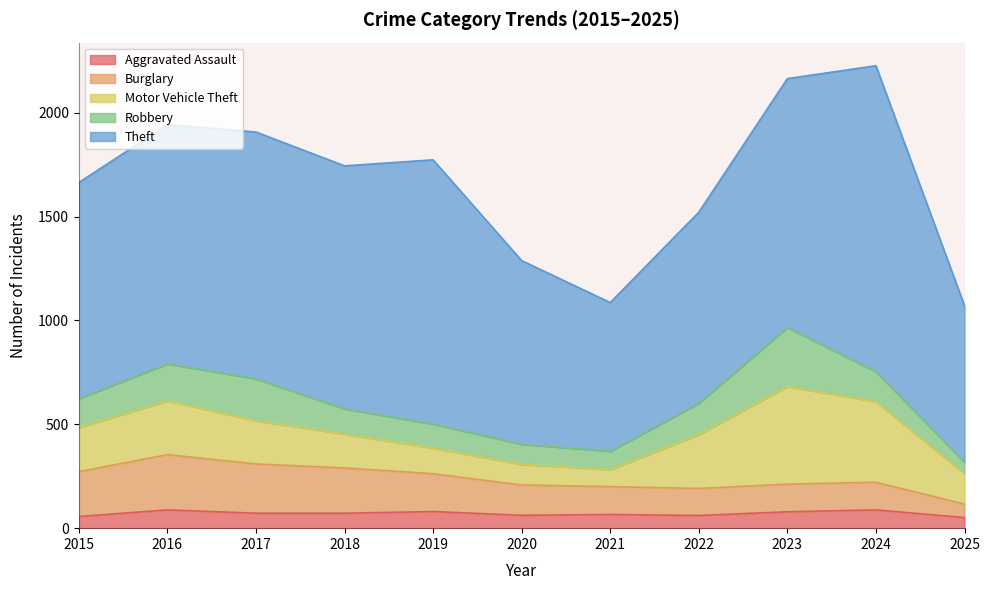

Between which two adjacent categories do Burglary and Robbery first intersect?

2021 and 2022